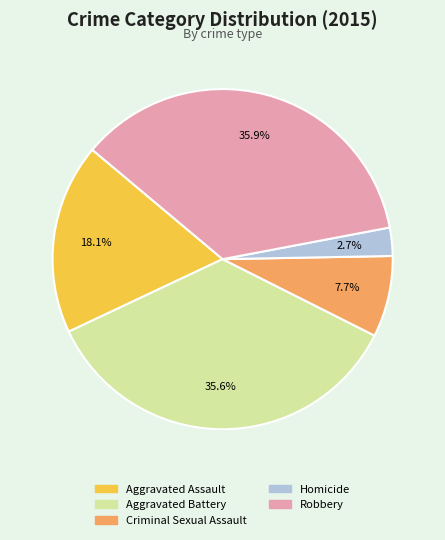

Which category has the smallest portion of the pie?

Homicide